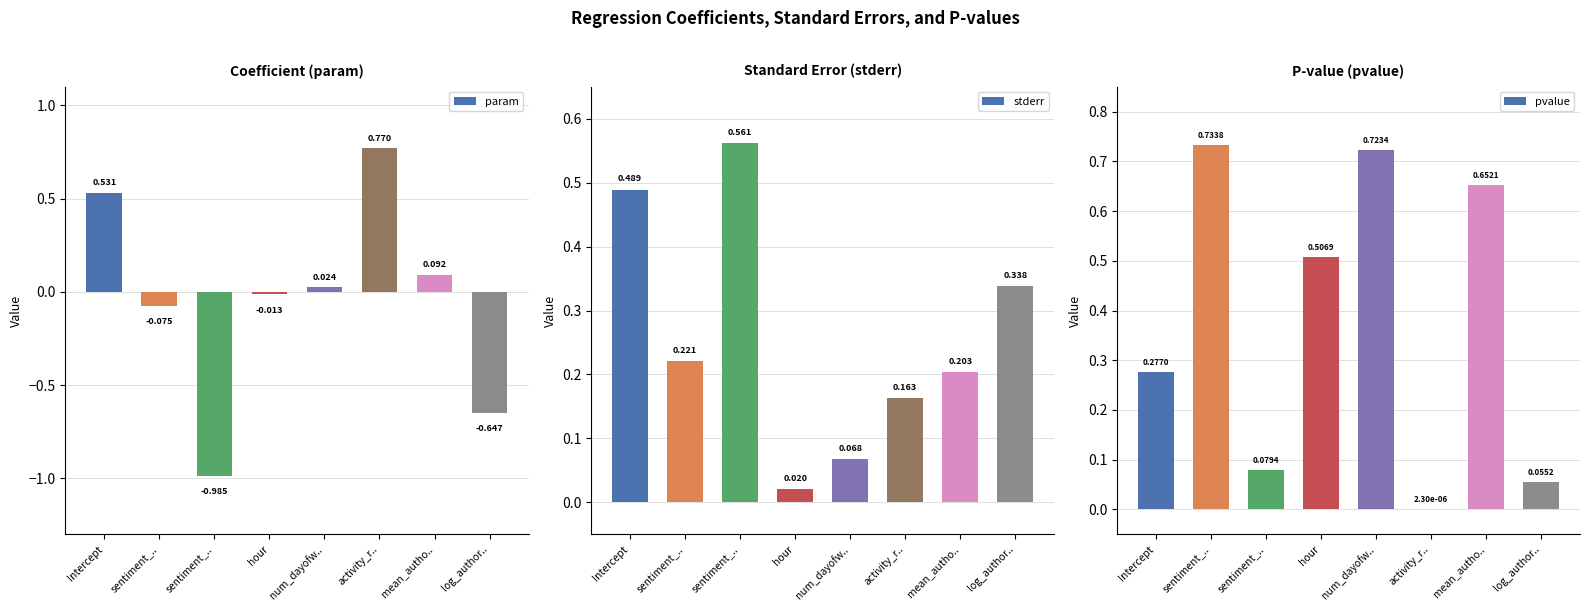

The pvalue series shows 0.3 at Intercept. True or false?

True